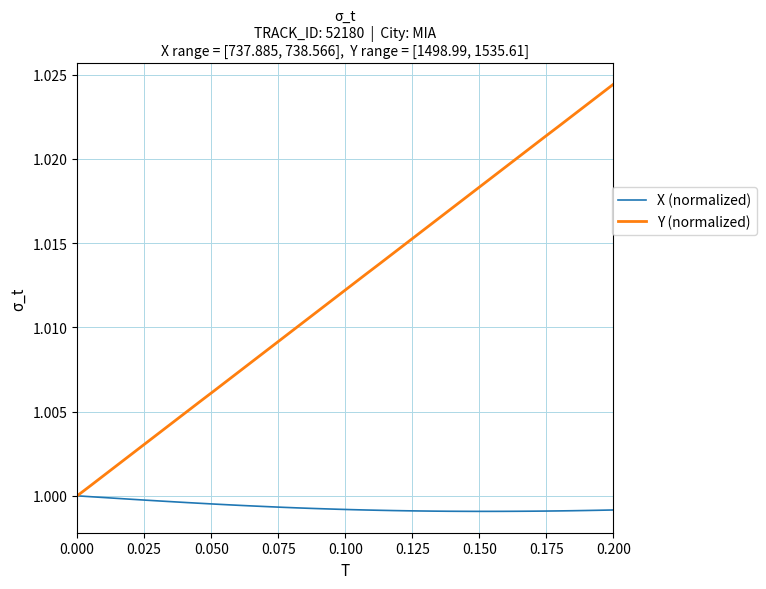

List the series in order of their overall mean, lowest first.

X (normalized), Y (normalized)